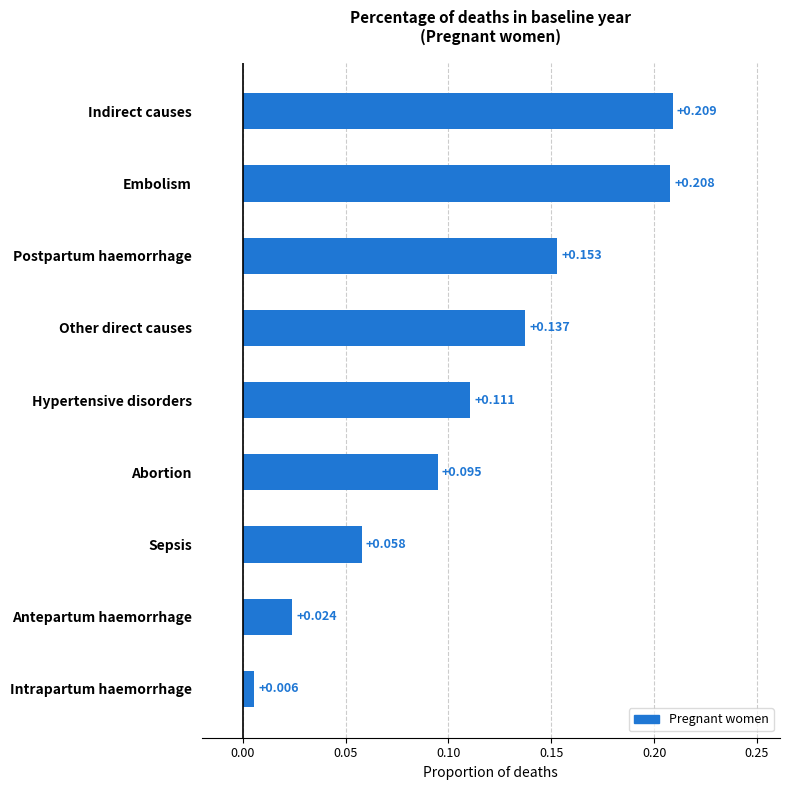

Which category has the highest value across all series?

Indirect causes